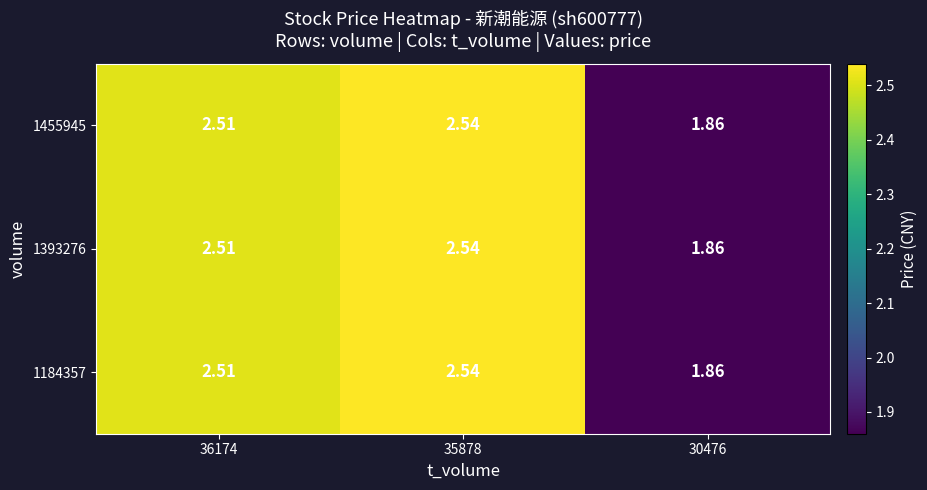

Is the value of 1455945 at 36174 greater than the value of 1184357 at 35878?

No